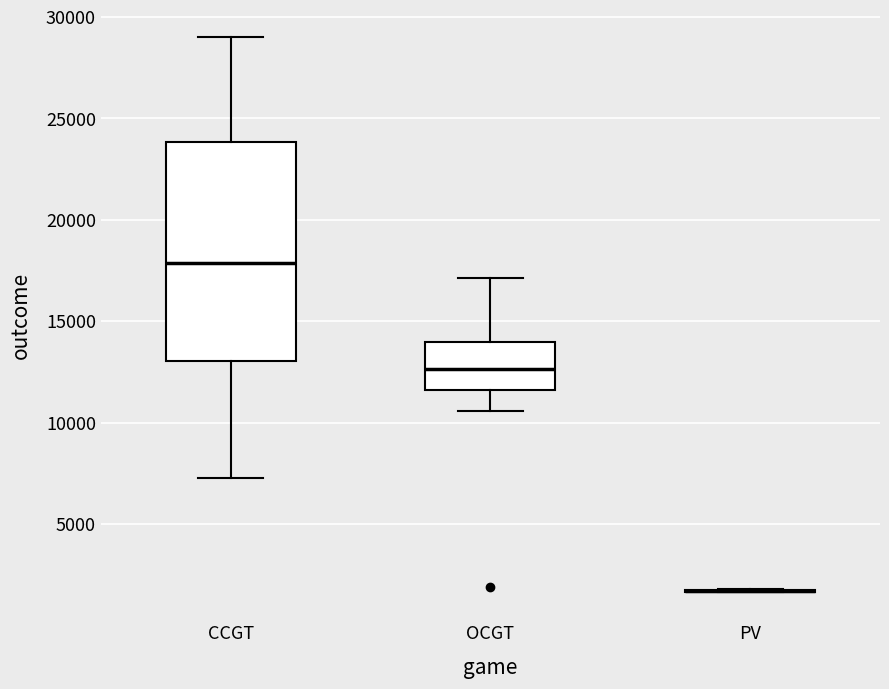

Which box is the tallest, from its lower edge to its upper edge?

CCGT